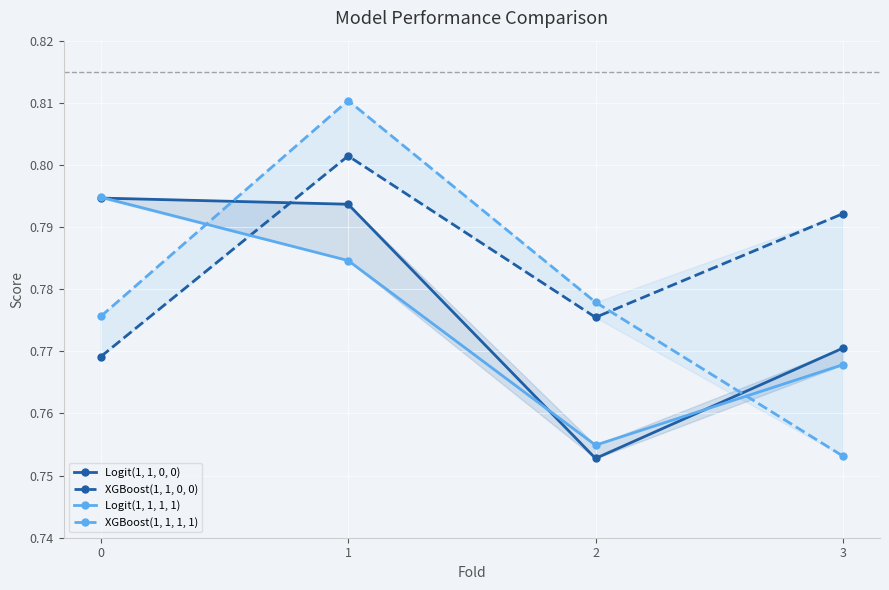

Rank the categories by XGBoost(1, 1, 0, 0) value from highest to lowest.

1, 3, 2, 0